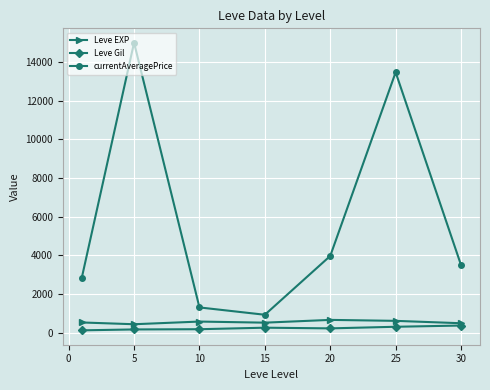

True or false: currentAveragePrice and Leve Gil cross at least once.

False